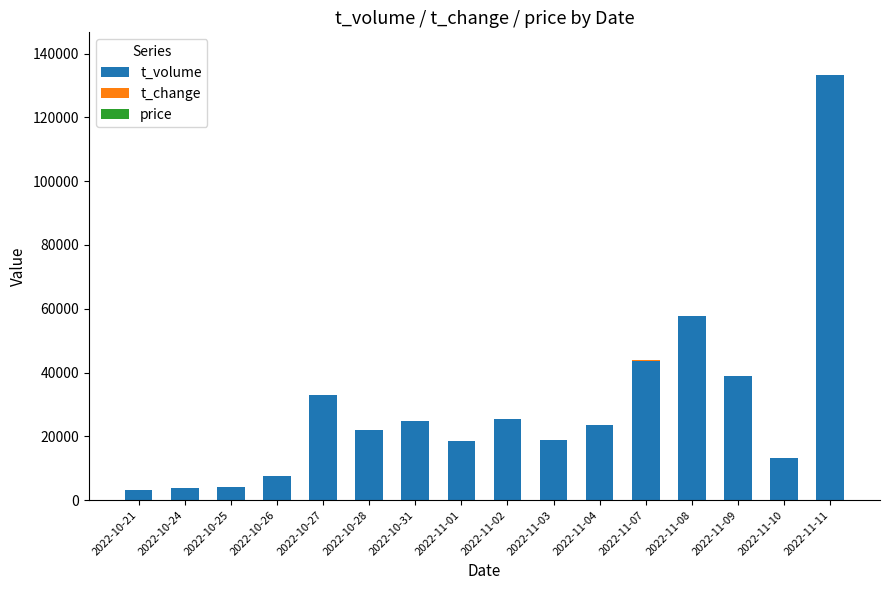

At which category is the sum across all series the highest?

2022-11-11